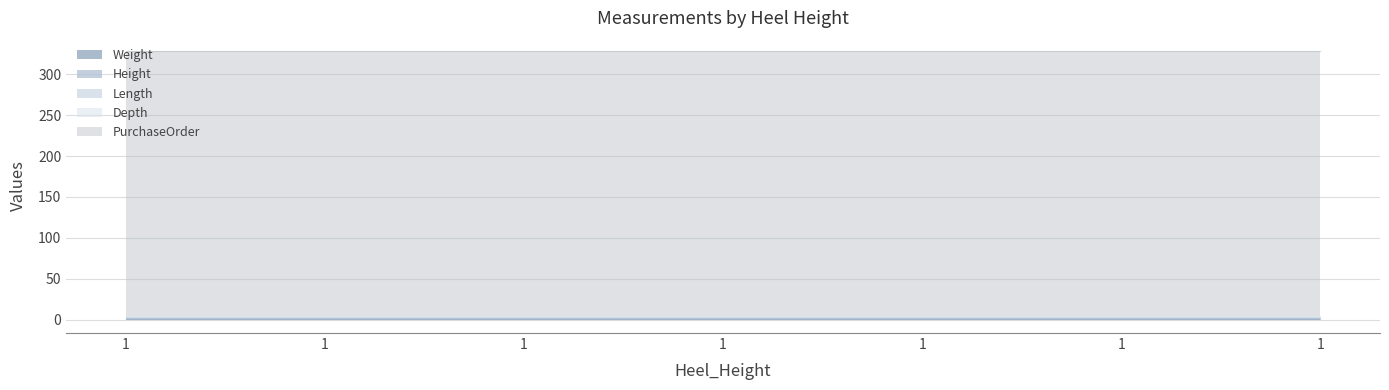

Is the value of Weight at 1 greater than the value of PurchaseOrder at 1?

No